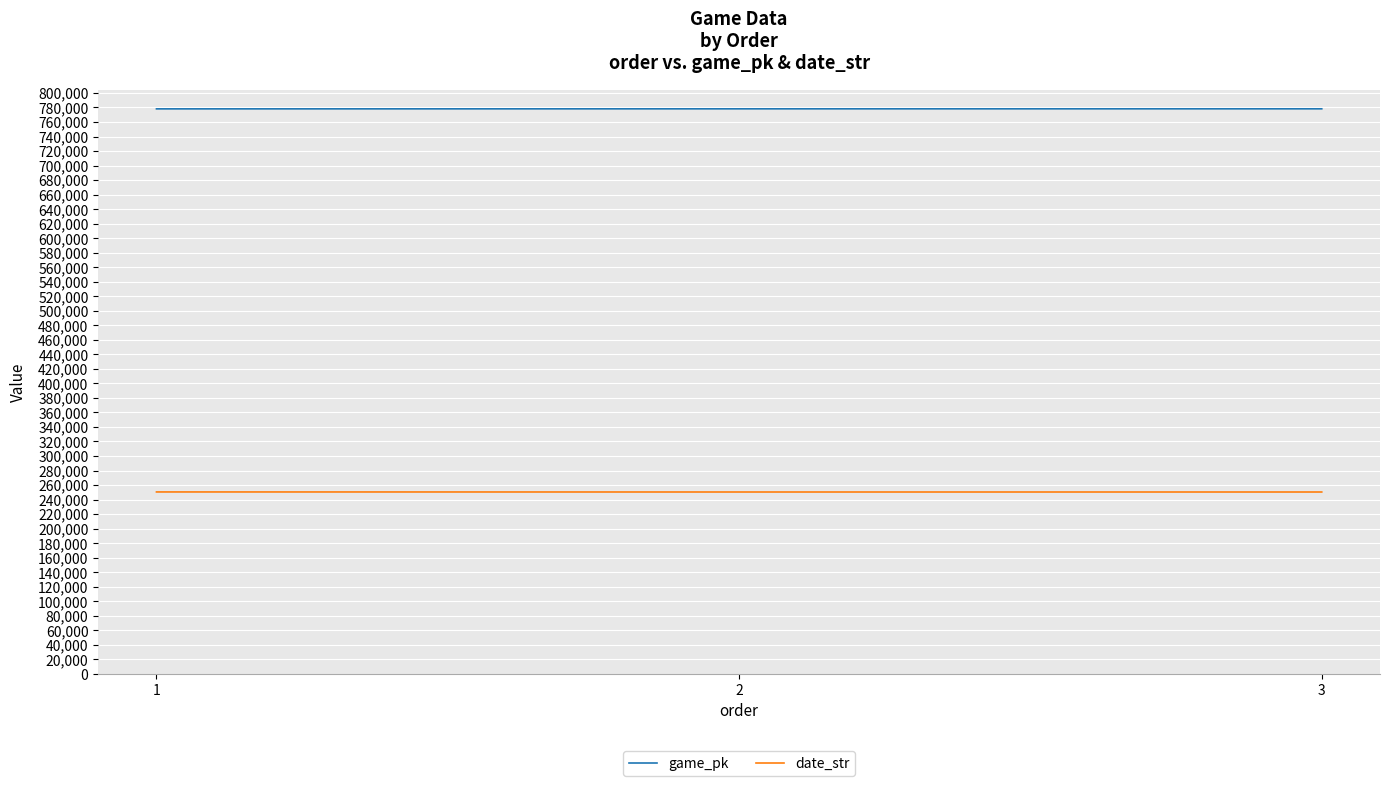

Which series has the largest total across all categories?

game_pk